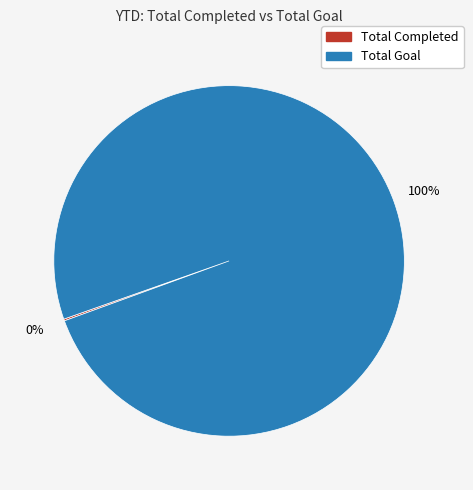

The Total Goal slice represents 100% of the pie. True or false?

True